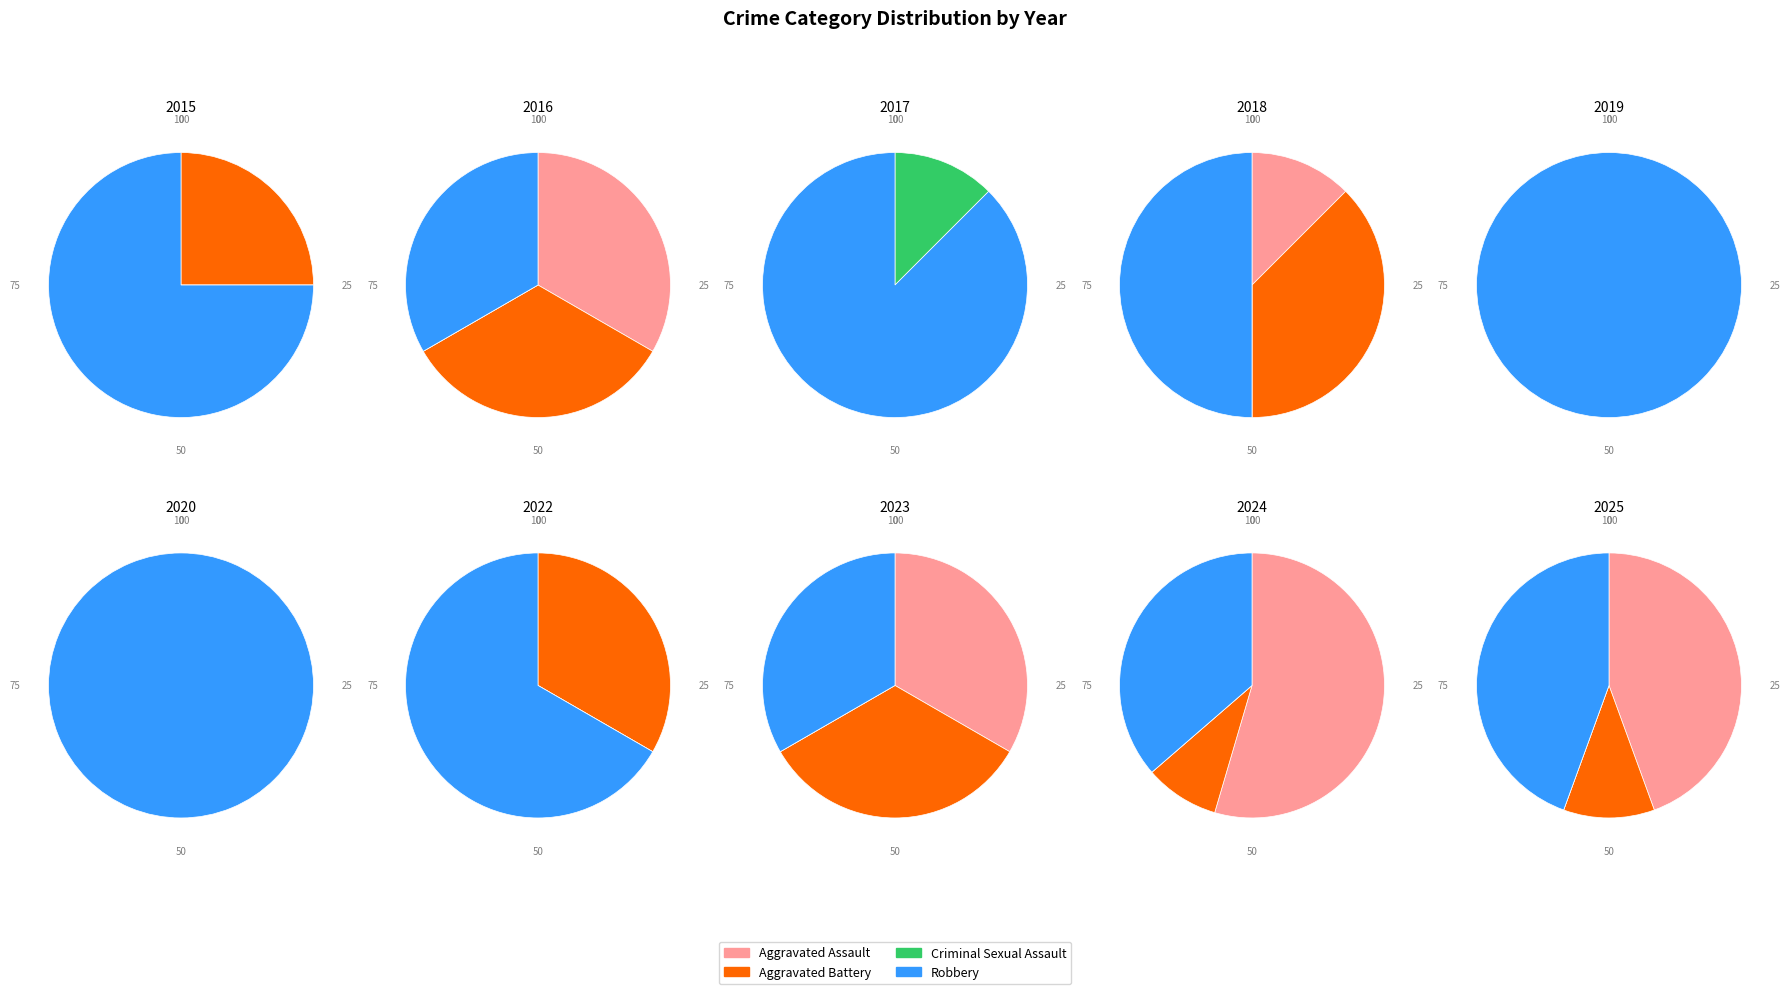

What is the change in value from Aggravated Assault to Criminal Sexual Assault?

-1